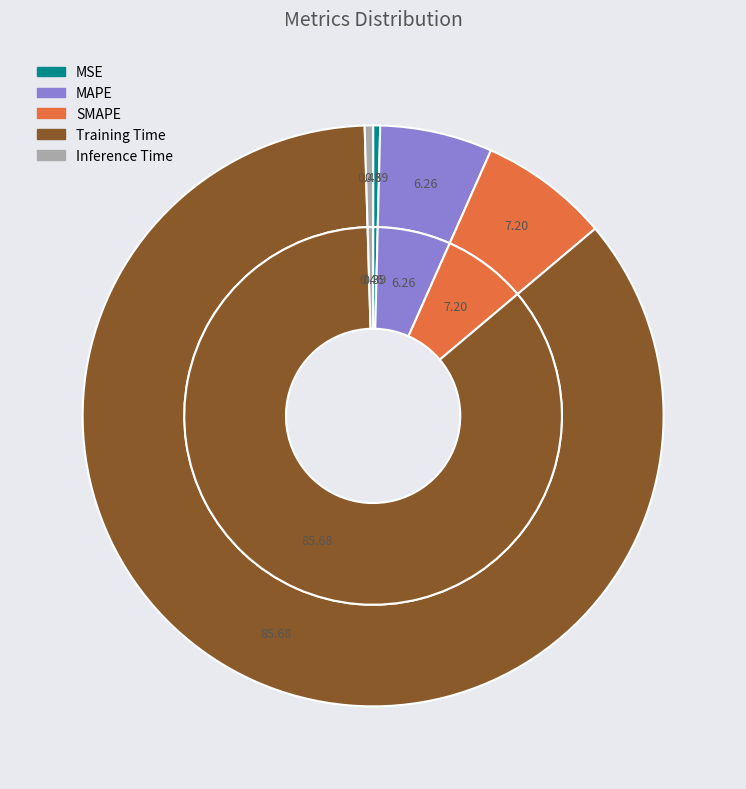

Between SMAPE and Inference Time, which is larger?

SMAPE